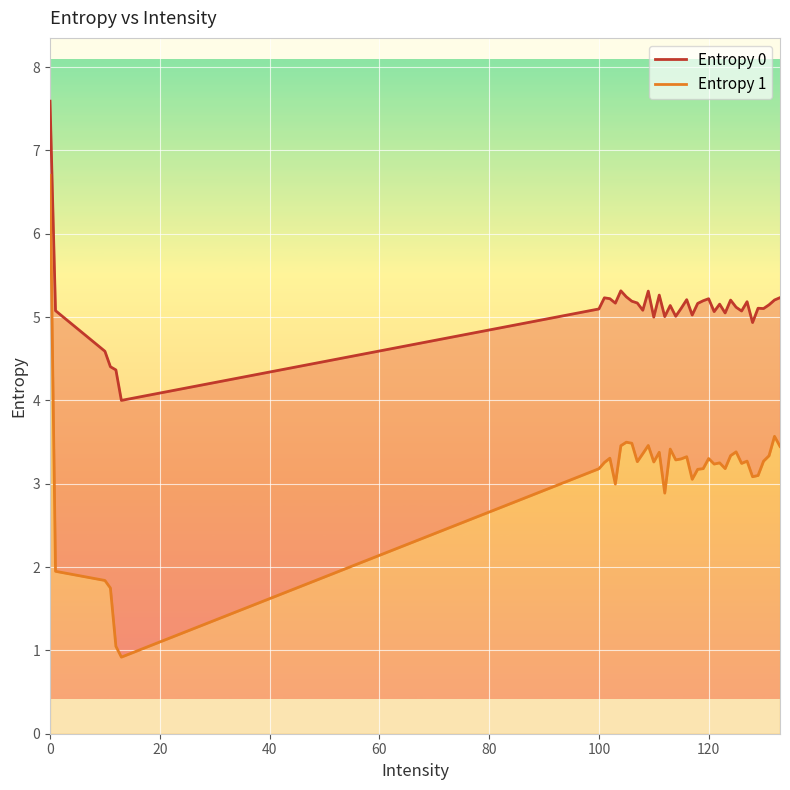

How many data points does each series have?

40